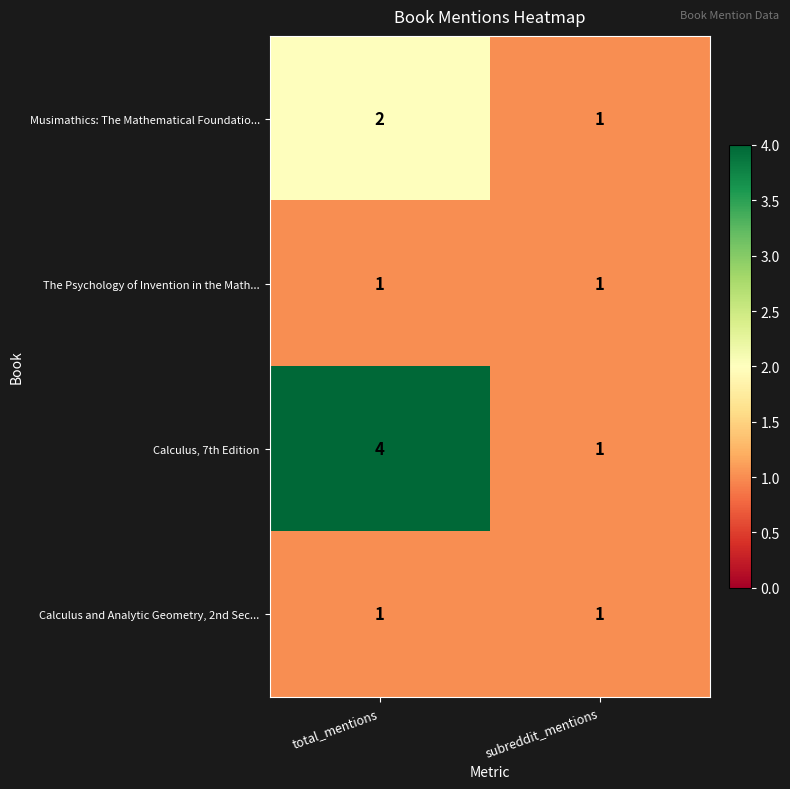

List the labels in order of Calculus, 7th Edition value, largest first.

total_mentions, subreddit_mentions